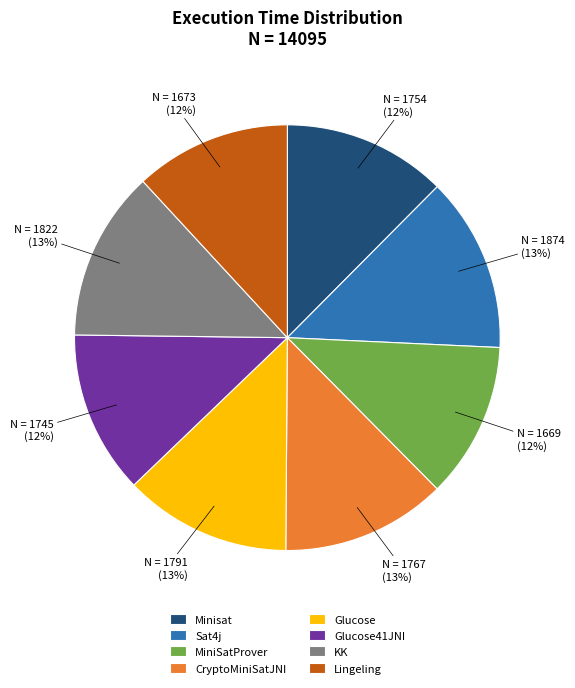

Does any single category account for the majority?

No